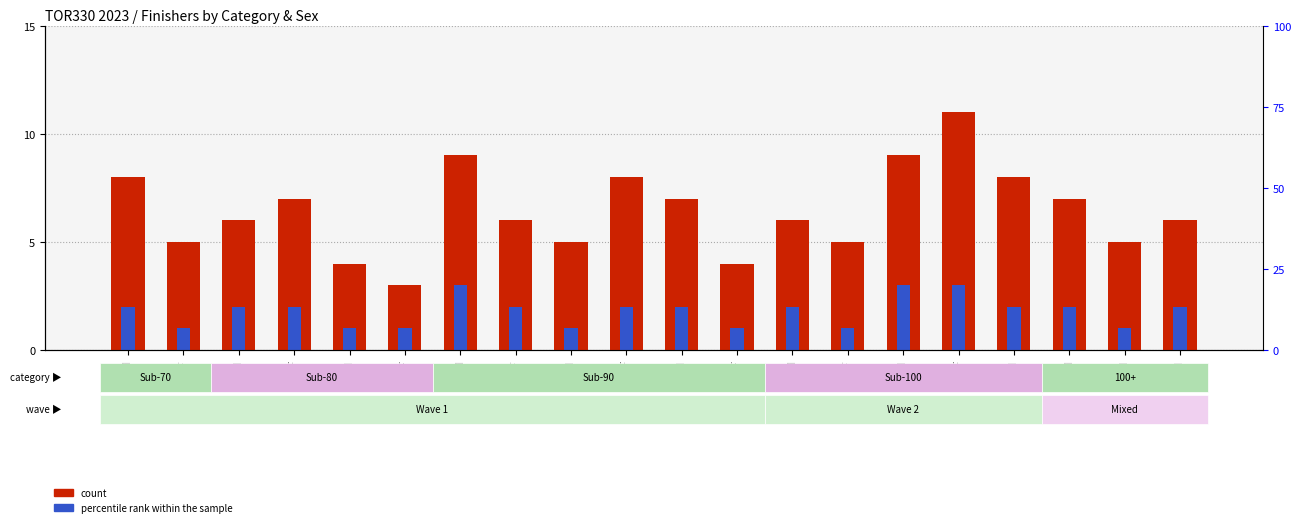

Rank the categories by percentile rank within the sample value from highest to lowest.

SEN-M, V1-M, V1-F, SEN-M, V1-M, V1-F, SEN-F, V1-F, V2-M, SEN-M, V2-M, SEN-M, V2-M, SEN-F, V2-M, V2-F, V1-M, V2-F, SEN-F, V1-M